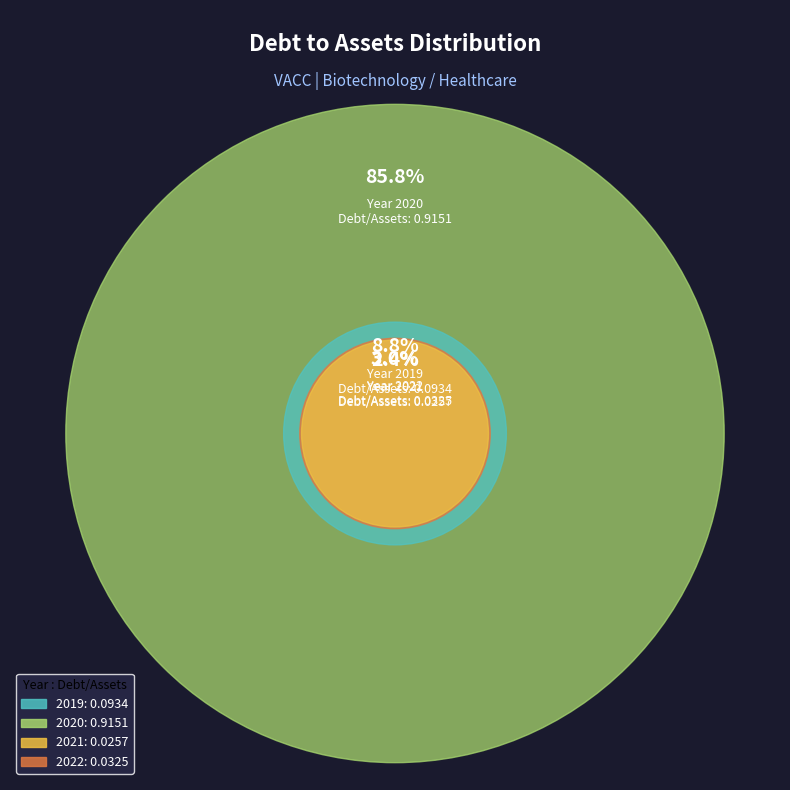

True or false: 2022 accounts for 3% of the total.

True